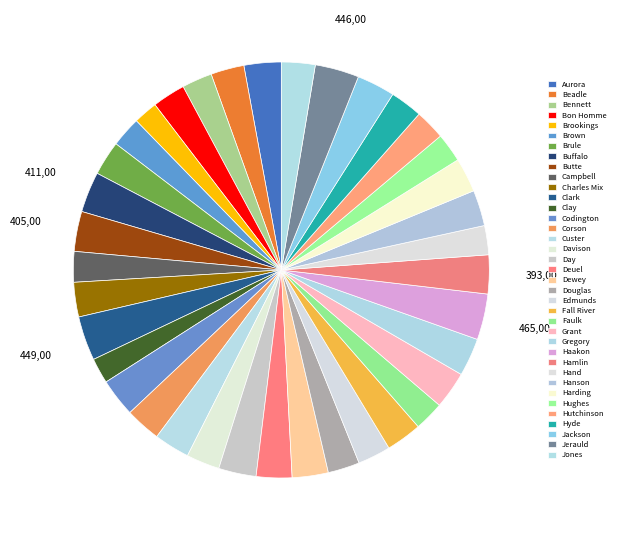

Does any single category account for the majority?

No